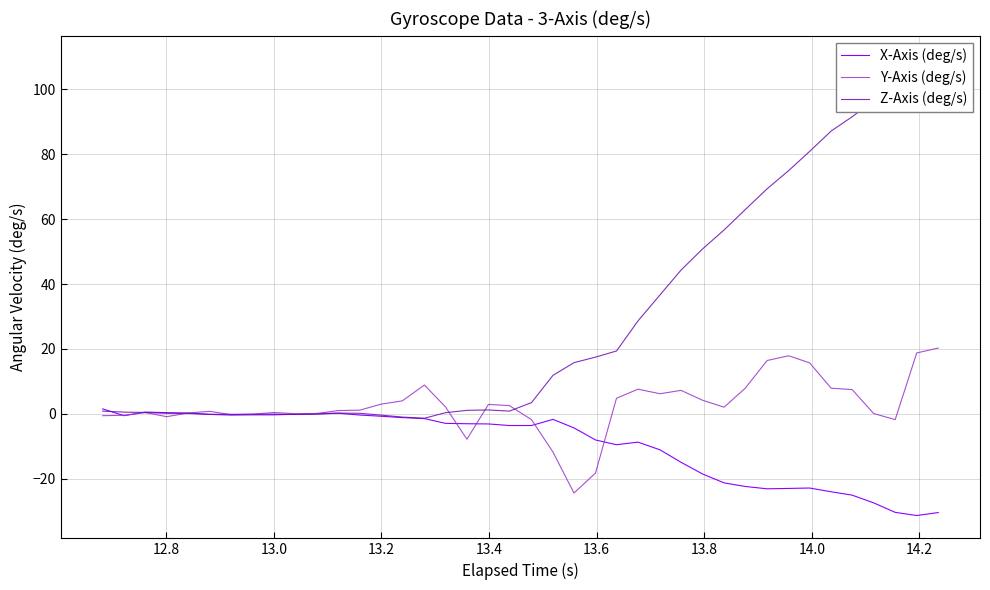

What is the minimum value for X-Axis (deg/s)?

-31.4